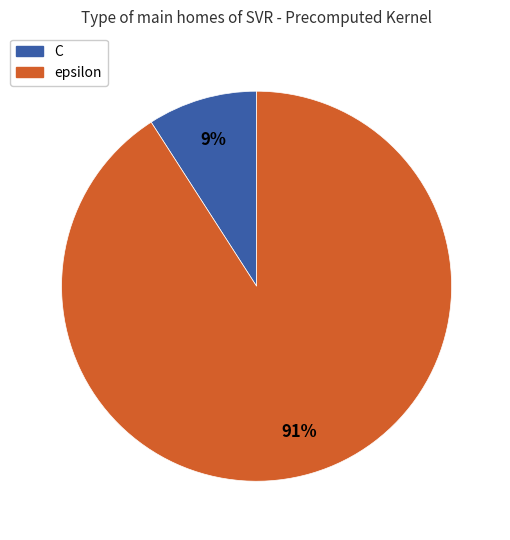

Is the sum of epsilon and C greater than half?

Yes